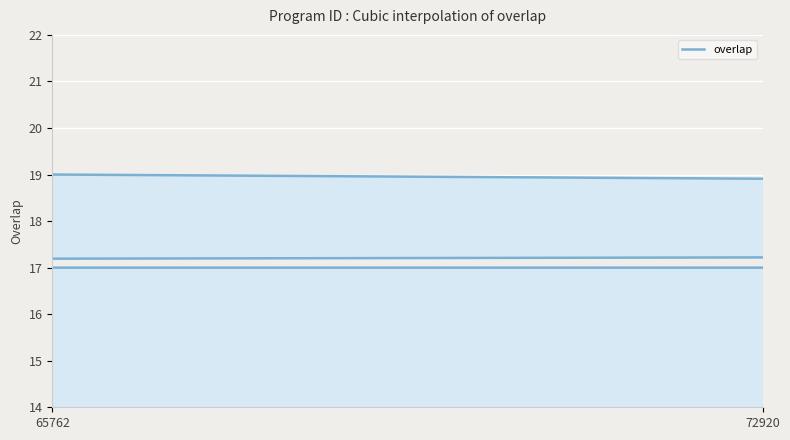

True or false: the data has more than 0 interior local peaks.

False